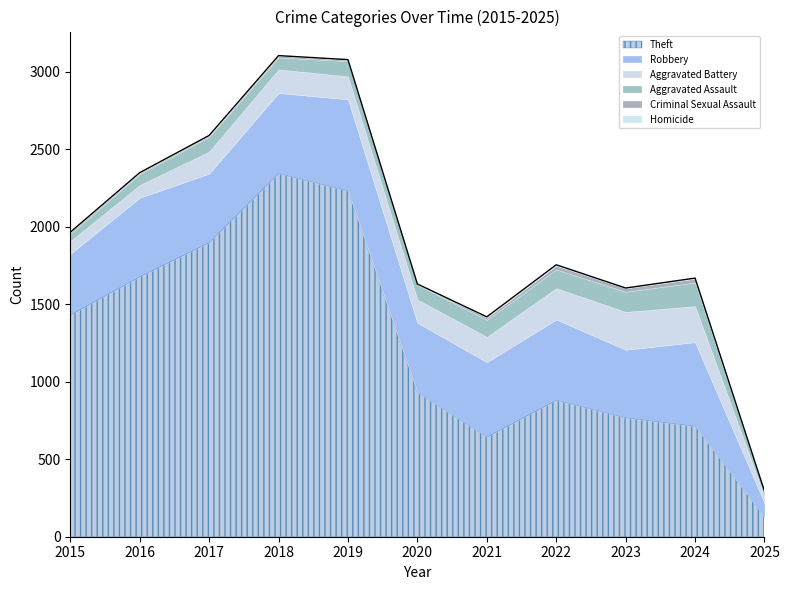

What is the spread (max minus min) of values at 2023?

764